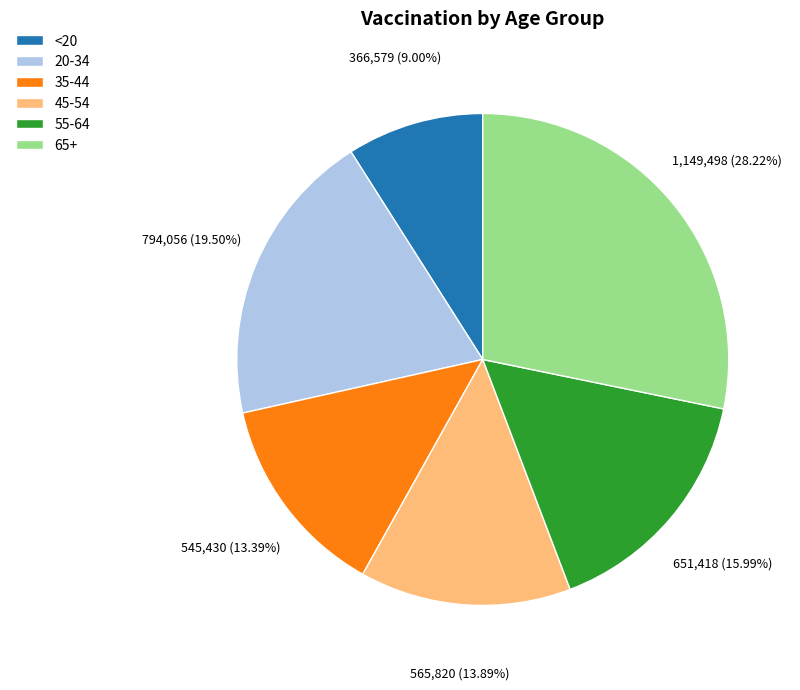

Is there a majority slice in this chart?

No